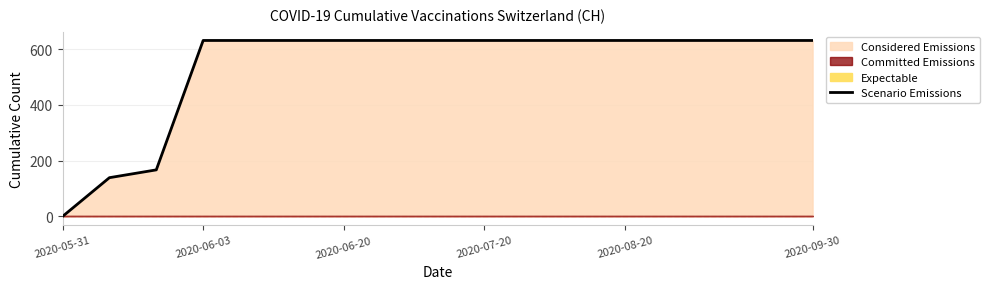

Reading right to left, extract all data points from this chart.

631	631	631	631	631	631	631	631	631	631	631	631	631	631	167	139	0